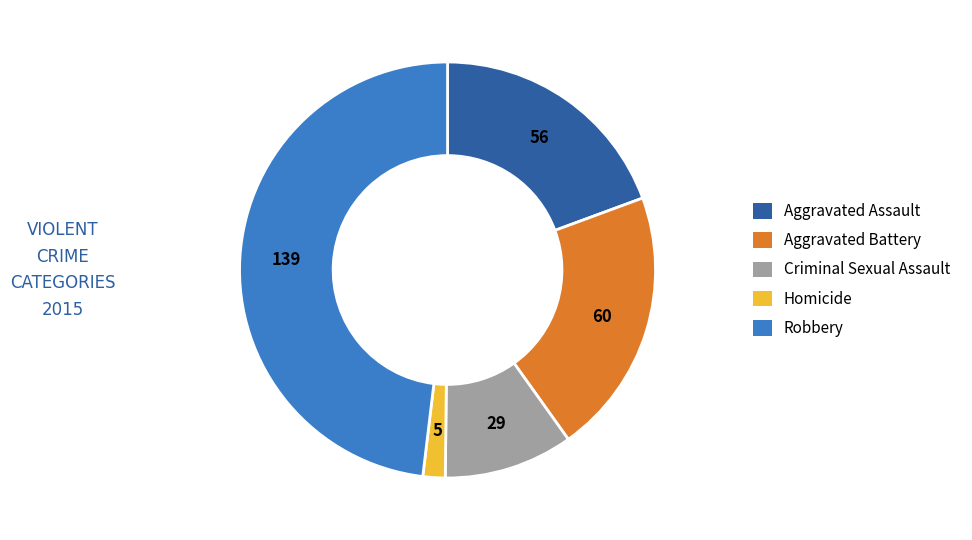

How many segments does this pie chart have?

5